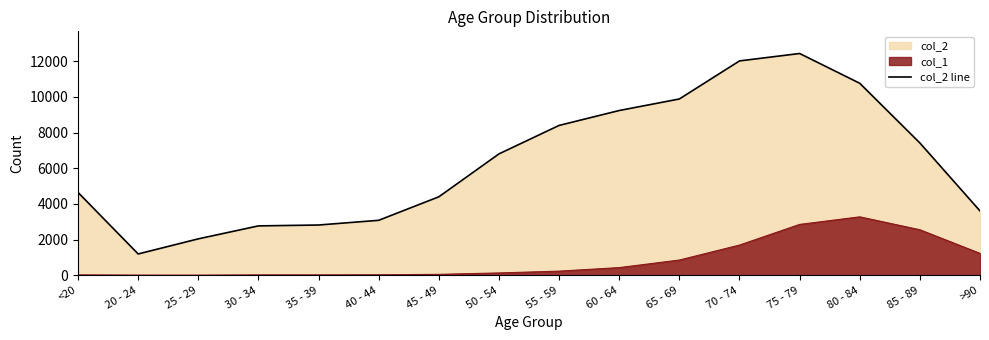

Which label corresponds to the smallest value in the chart?

20 - 24